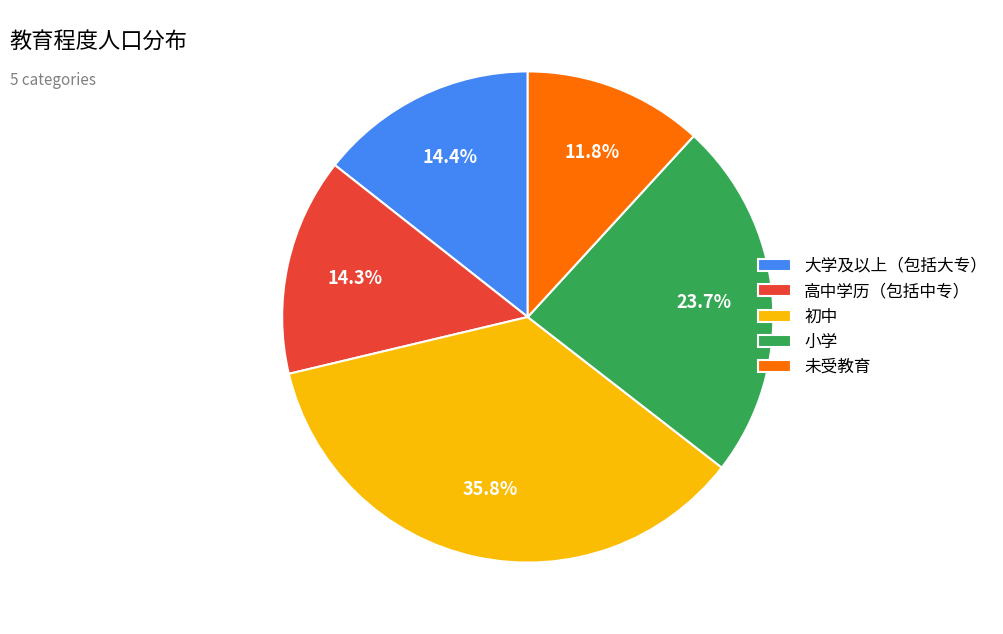

Which slice is the smallest?

未受教育